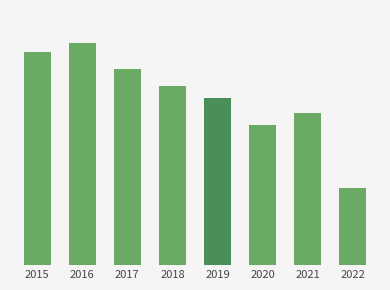

At which category is the sum across all series the highest?

2016